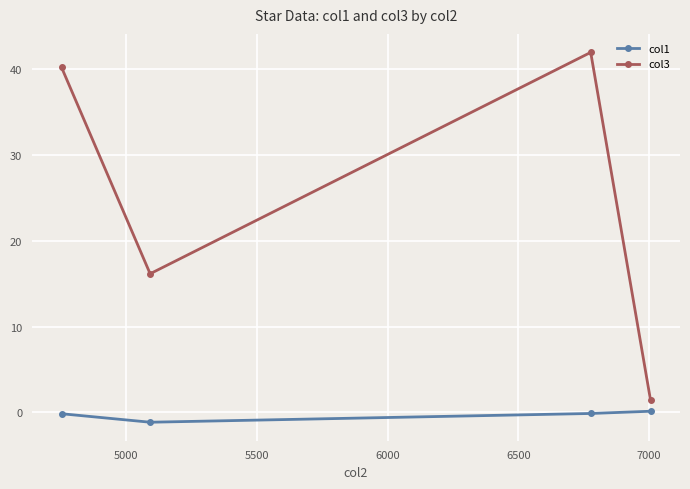

True or false: col3 and col1 intersect in this chart.

False